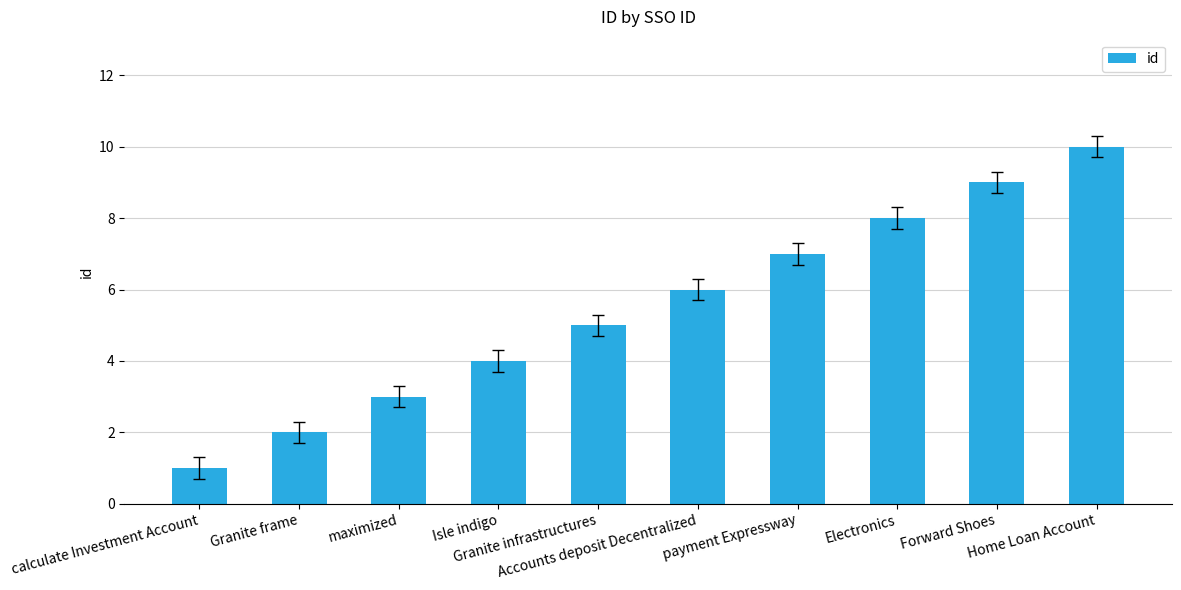

What is the difference between the second highest and minimum values?

8